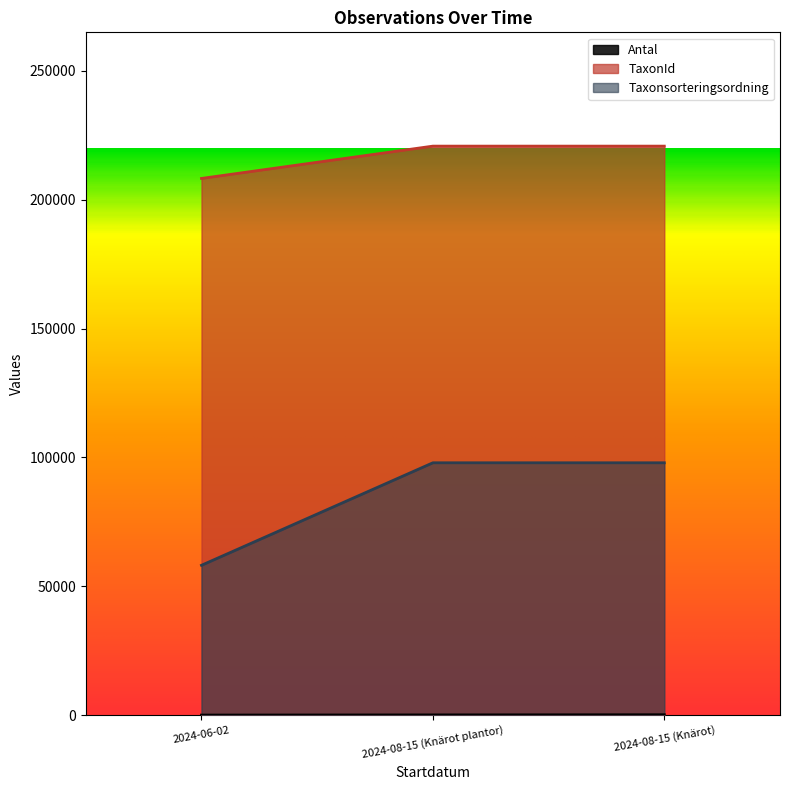

Which label corresponds to the largest value in the chart?

2024-08-15 (Knärot plantor)